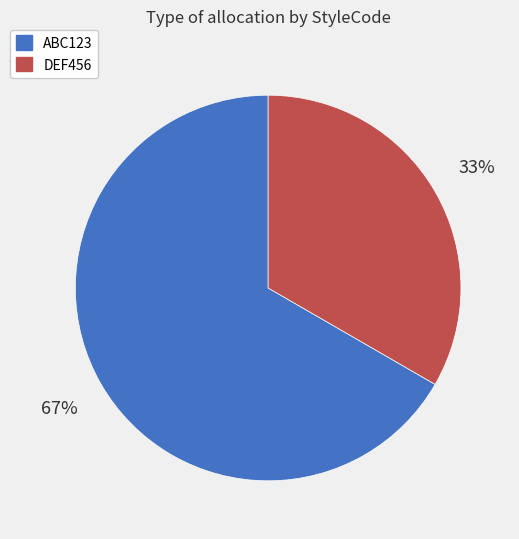

Do DEF456 and ABC123 together represent more than half of the pie?

Yes